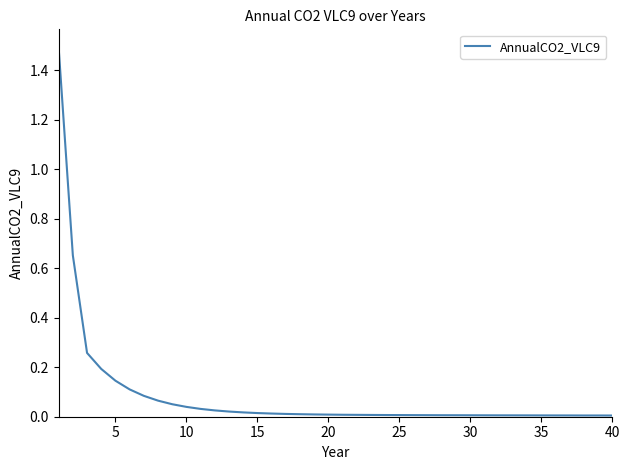

What is the difference between the maximum and minimum values?

1.5